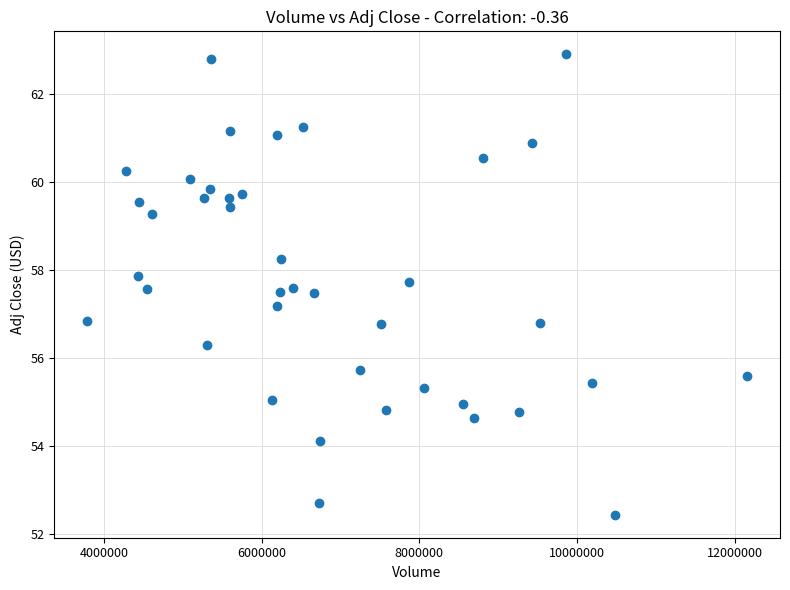

What is the range of Y values (max minus min)?

10.5